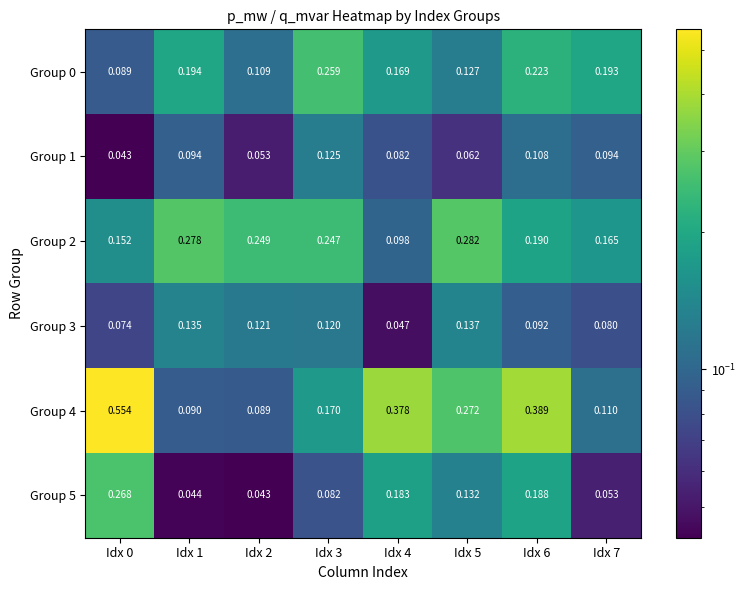

Is the value of Group 5 at Idx 3 greater than the value of Group 1 at Idx 0?

Yes